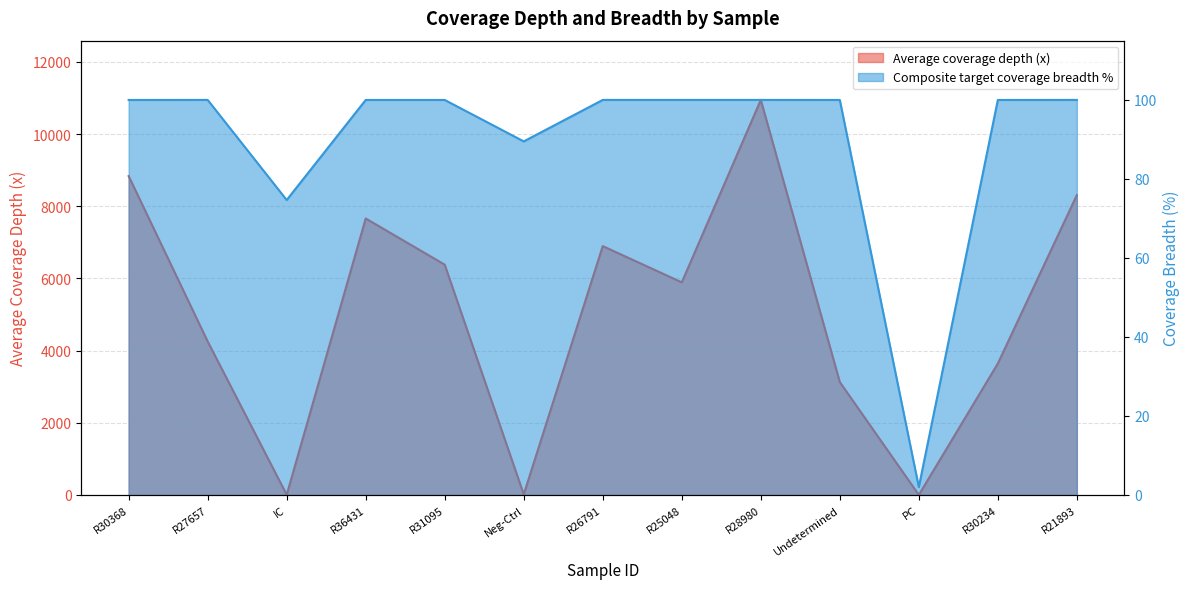

Which series ends up on top after the final intersection of Average coverage depth (x) and Composite target coverage breadth %?

Average coverage depth (x)